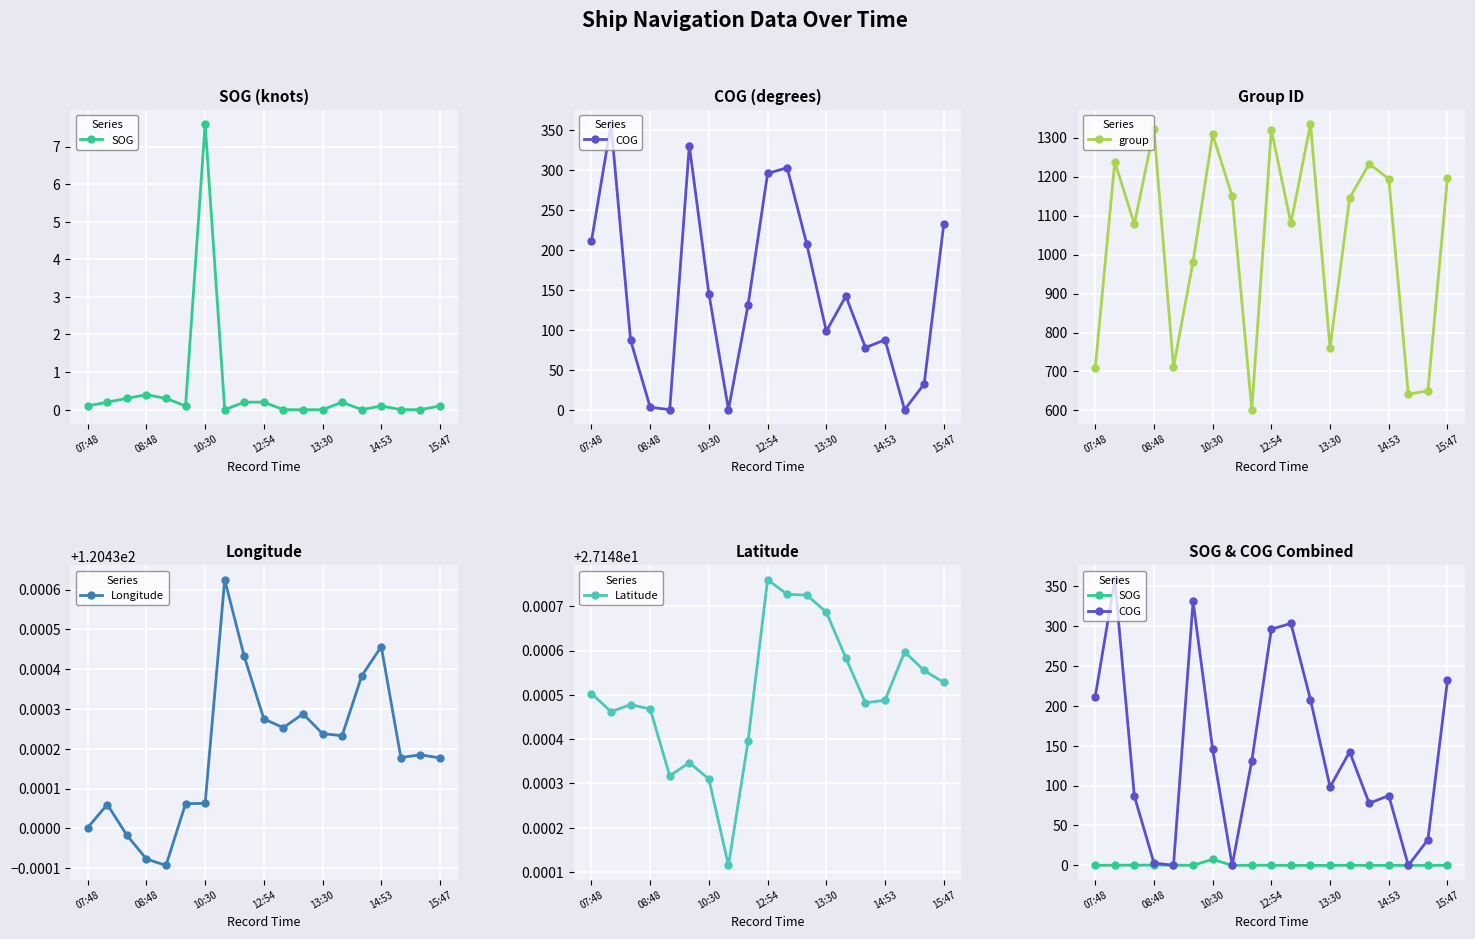

What is the total value across all series at 13?

1435.1